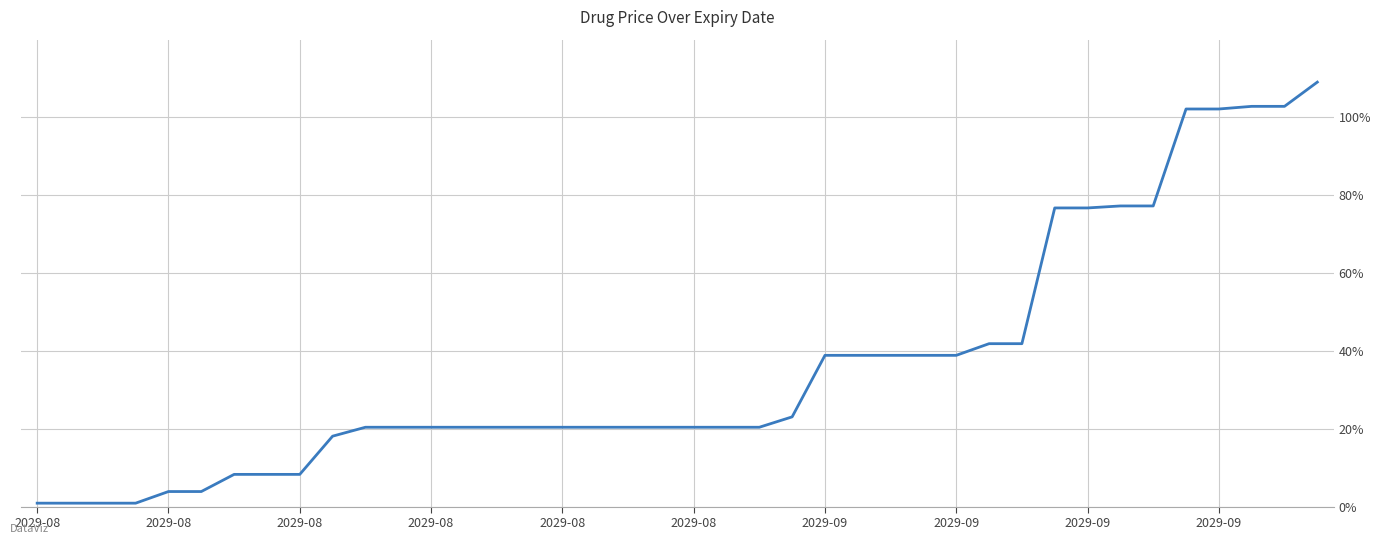

What is the greatest value displayed?

109.0